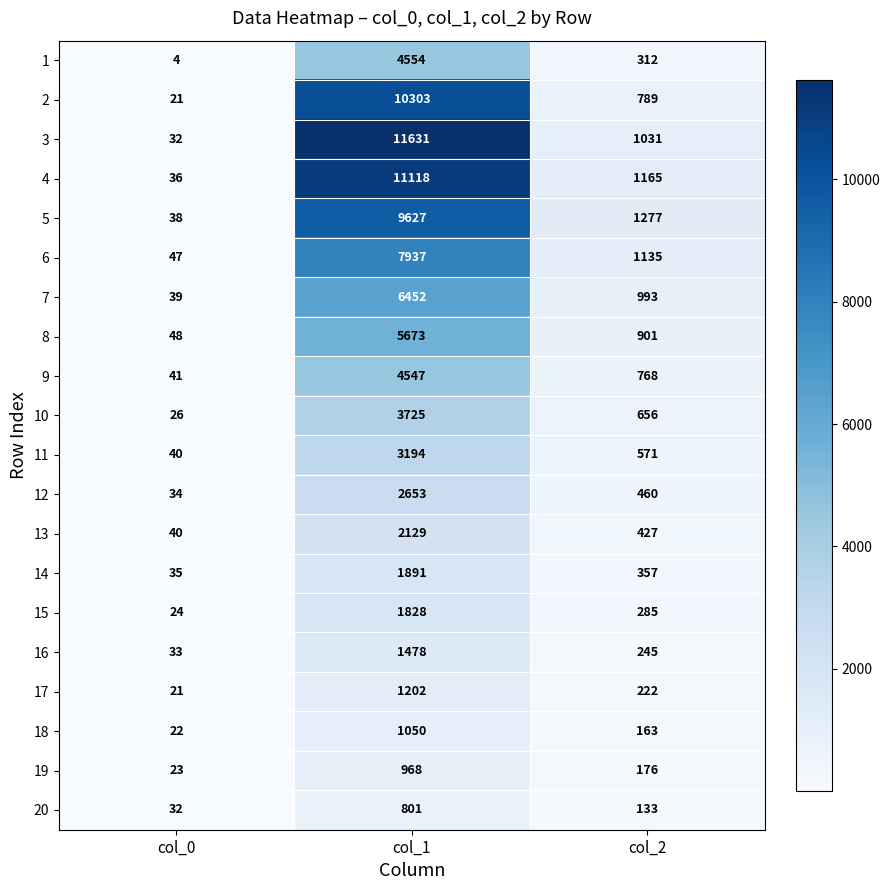

Rank the categories by 13 value from lowest to highest.

col_0, col_2, col_1